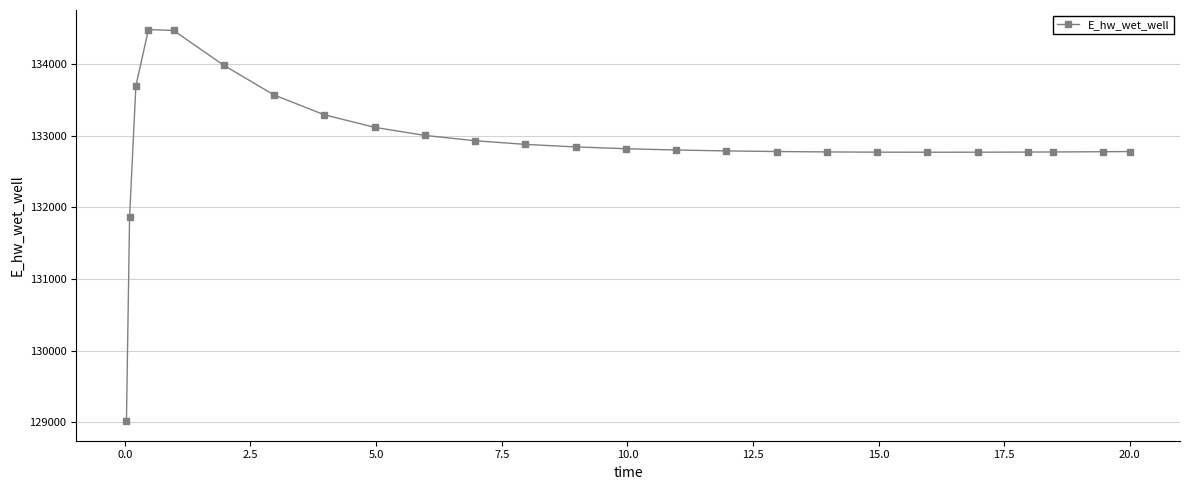

What is the average value?

132900.6